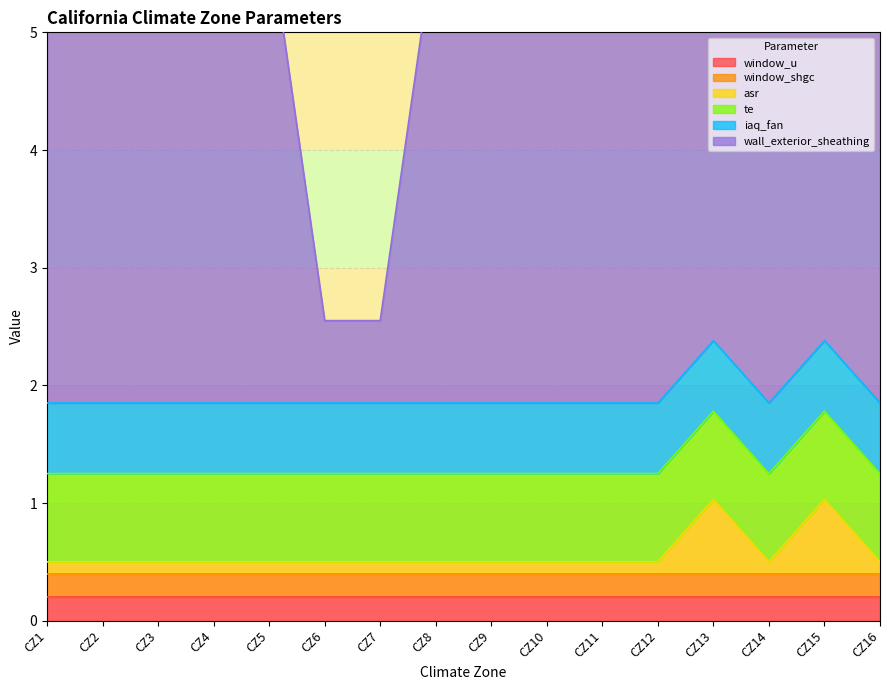

True or false: iaq_fan and wall_exterior_sheathing cross at least once.

False